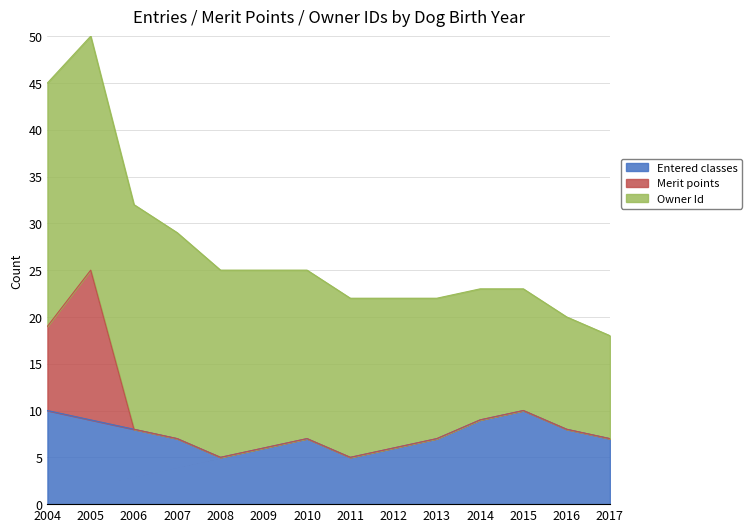

Which series ends up on top after the final intersection of Entered classes and Merit points?

Entered classes